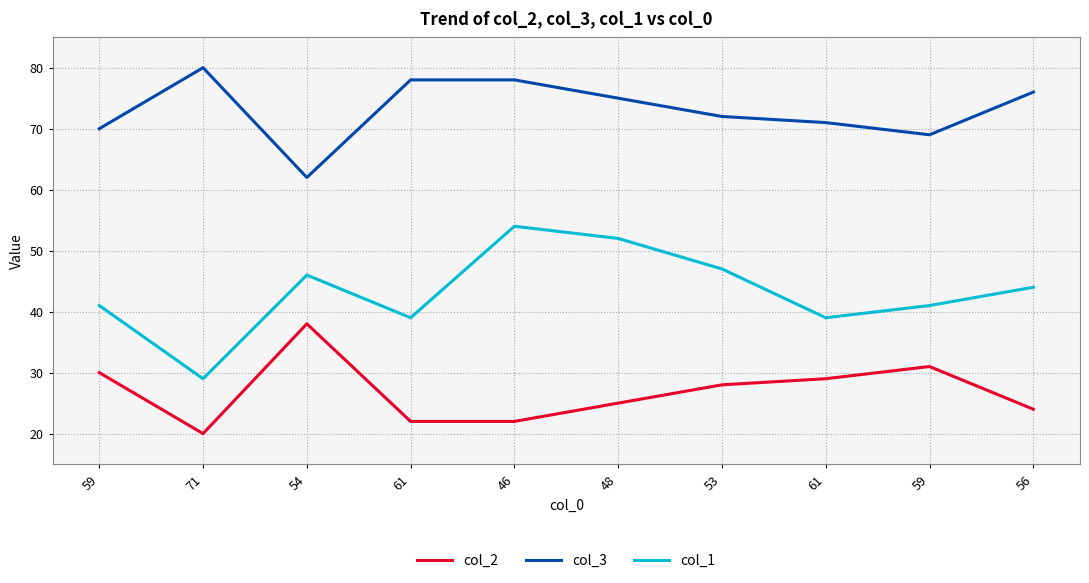

Does the chart display data point markers on the line(s)?

No